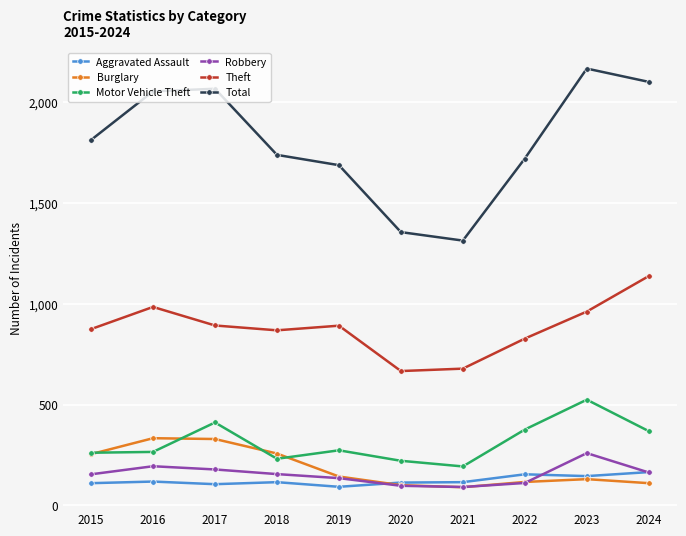

At which category is the sum across all series the highest?

2023